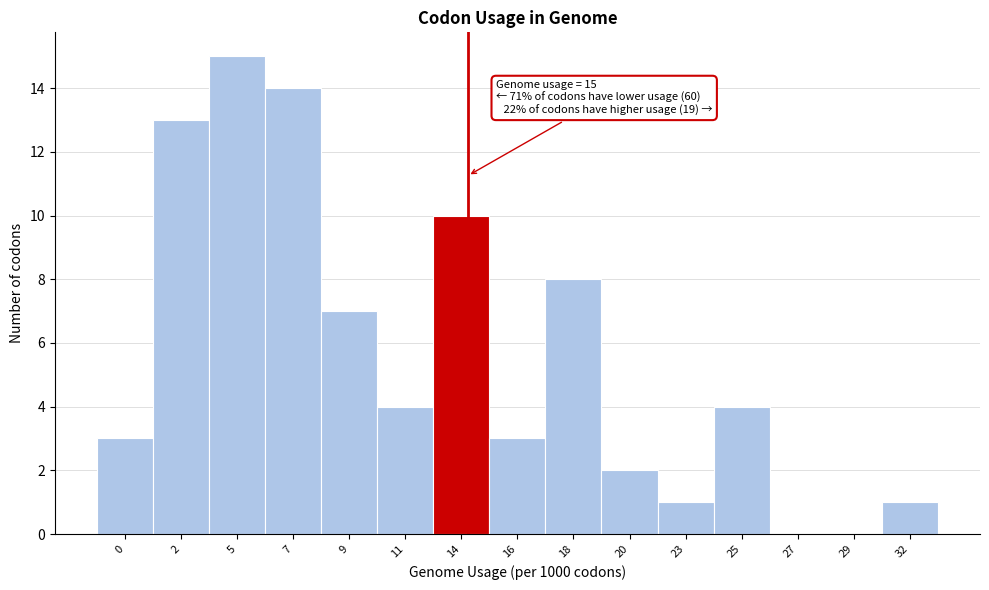

Reading left to right, what are all the values shown in this chart?

0=3	2=13	5=15	7=14	9=7	11=4	14=10	16=3	18=8	20=2	23=1	25=4	27=0	29=0	32=1